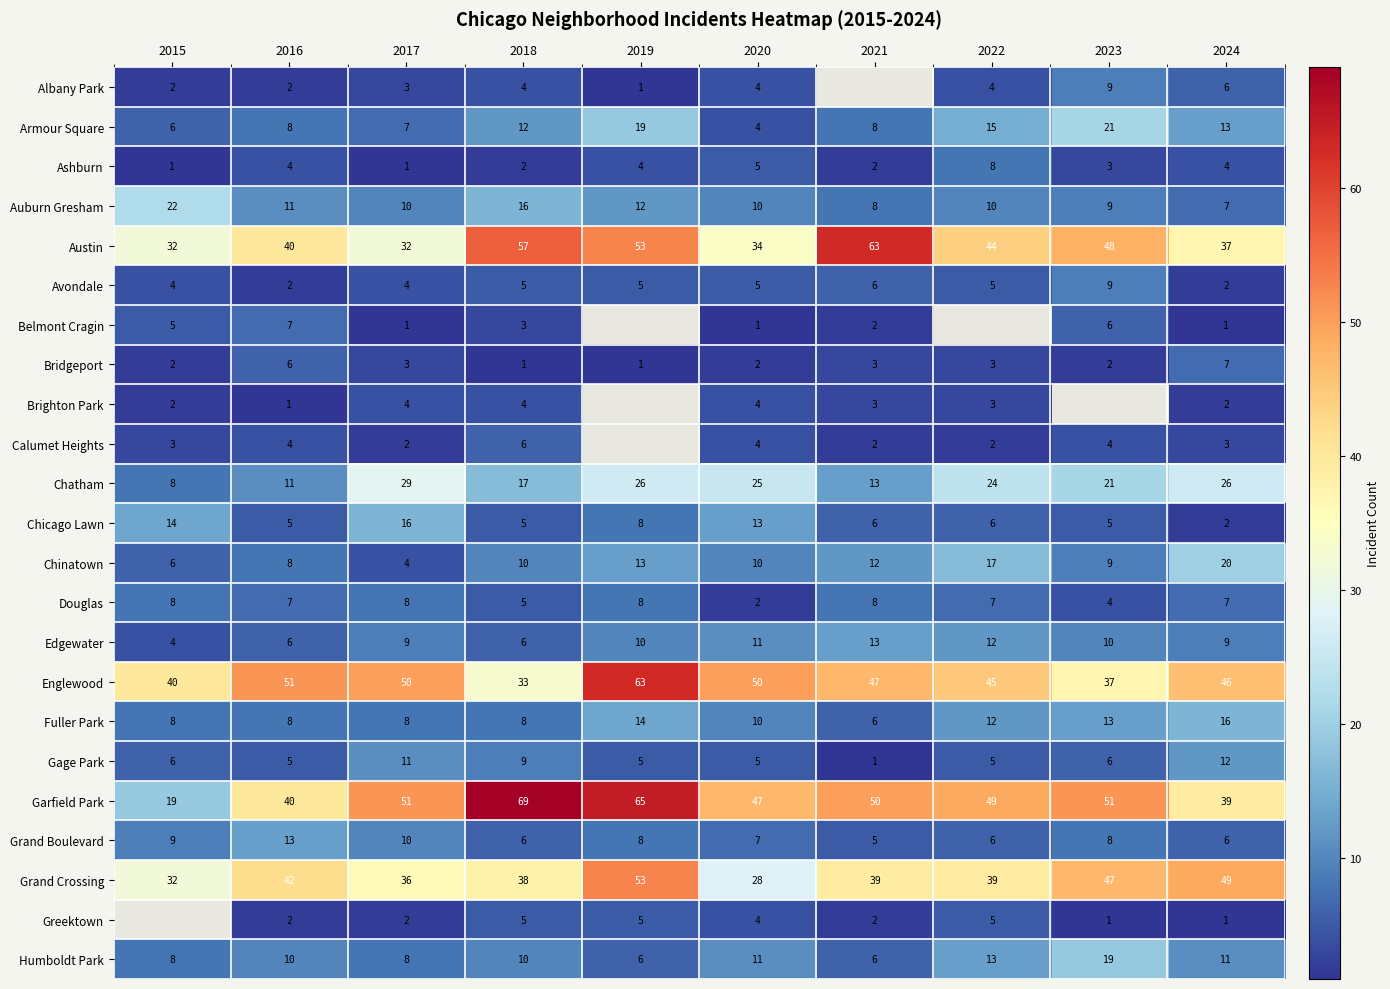

The Calumet Heights series shows 4 at 2020. True or false?

True